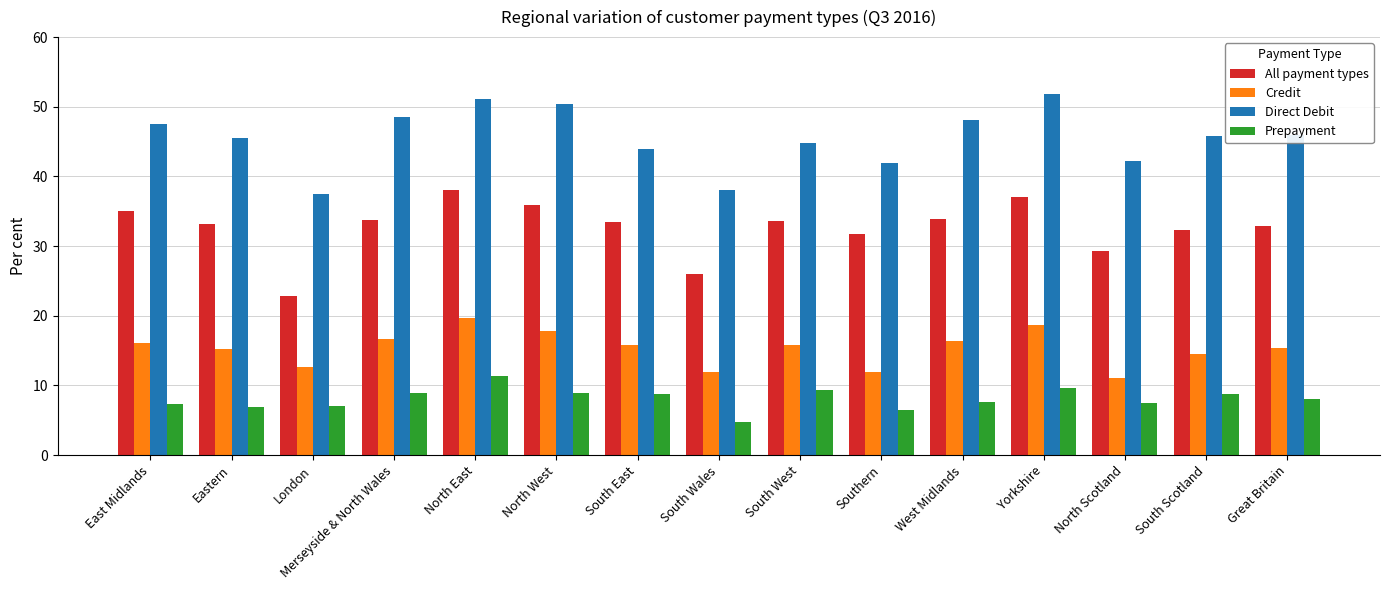

What is the average value of the Prepayment series?

8.1